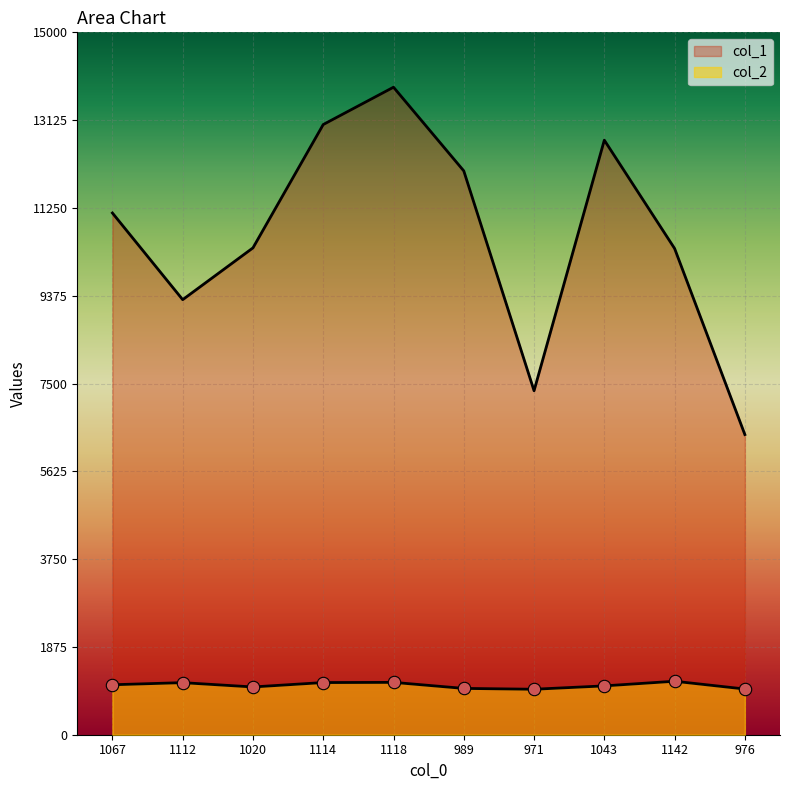

At how many categories does at least one series exceed 1100?

10